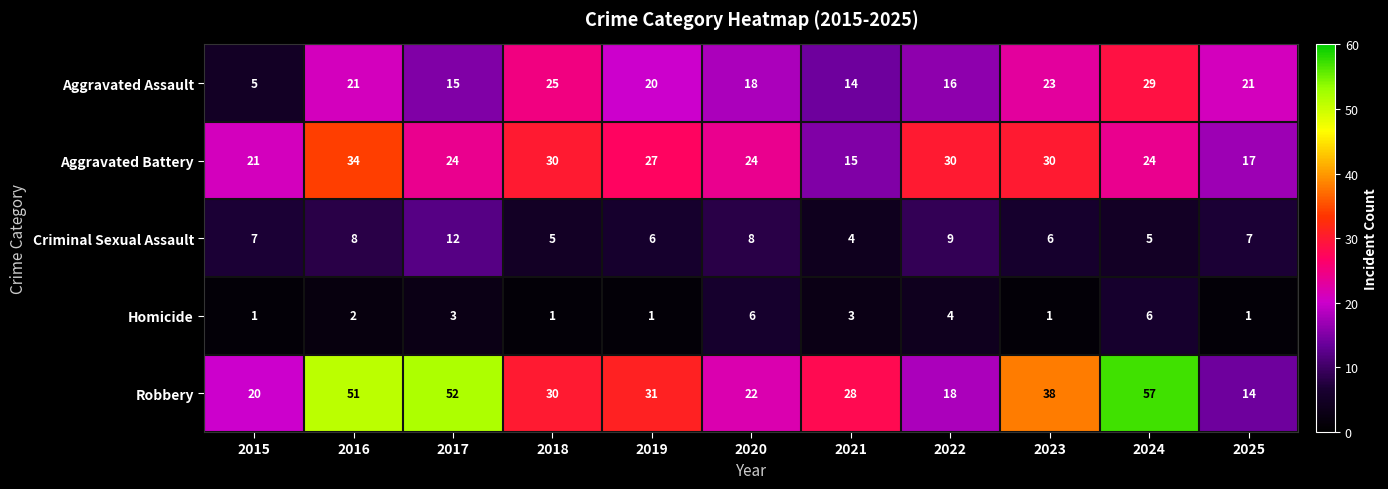

Where does the Robbery series first go above 30?

2016